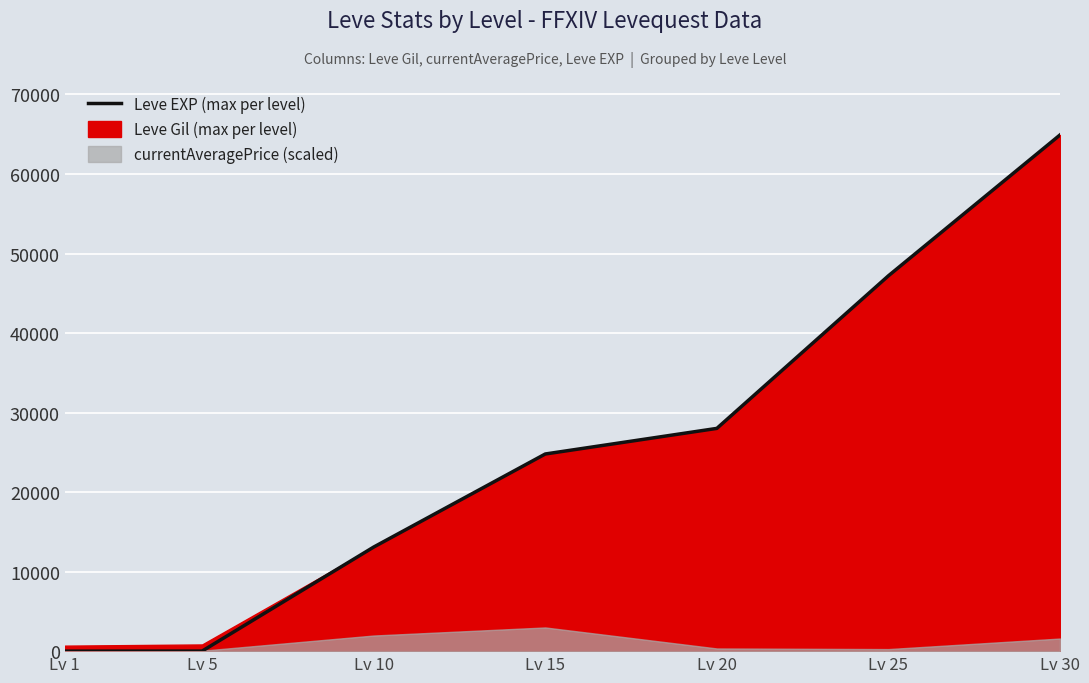

At which label is the value closest to 32455?

Lv 20